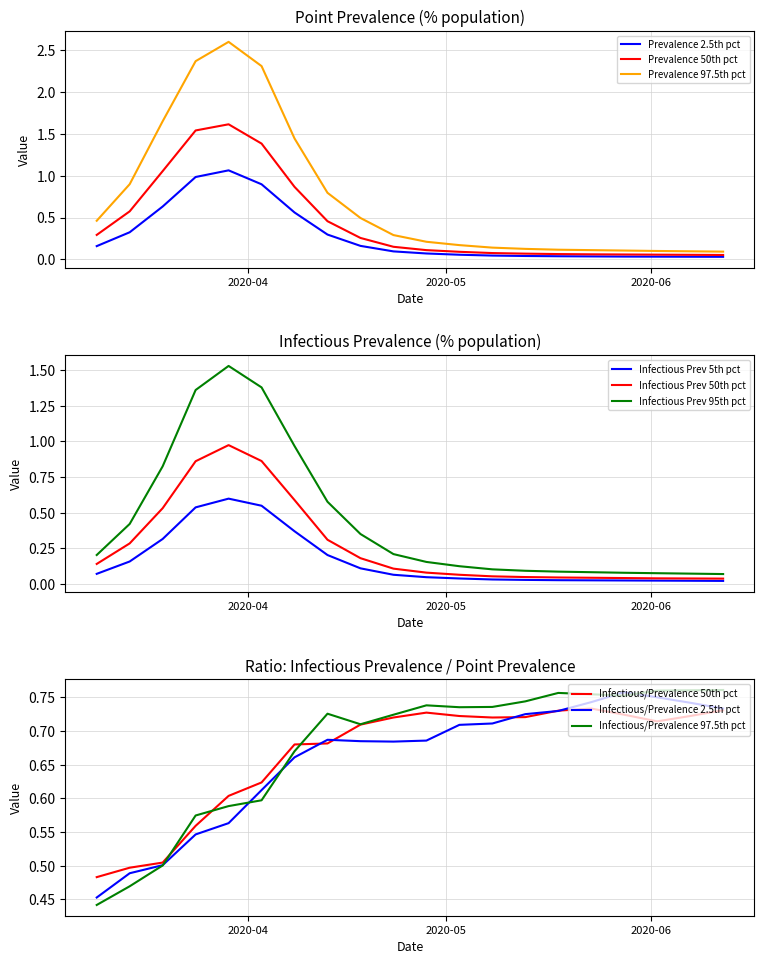

What is the highest value of the Prevalence 50th pct series?

1.6